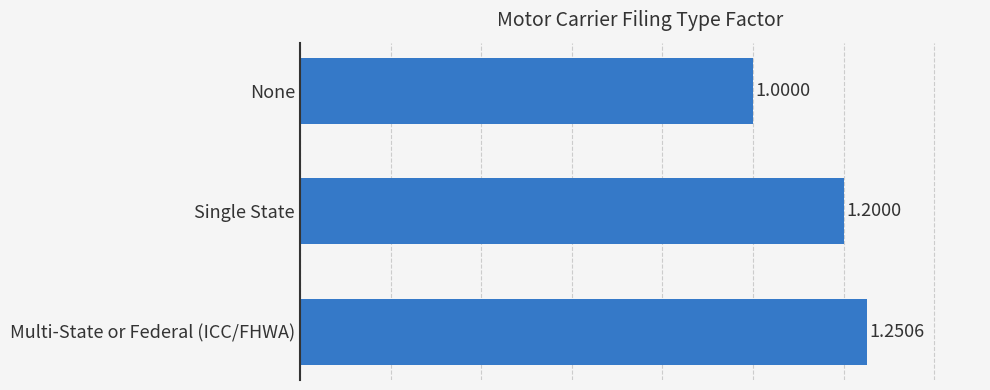

At which label is the value closest to 1?

None